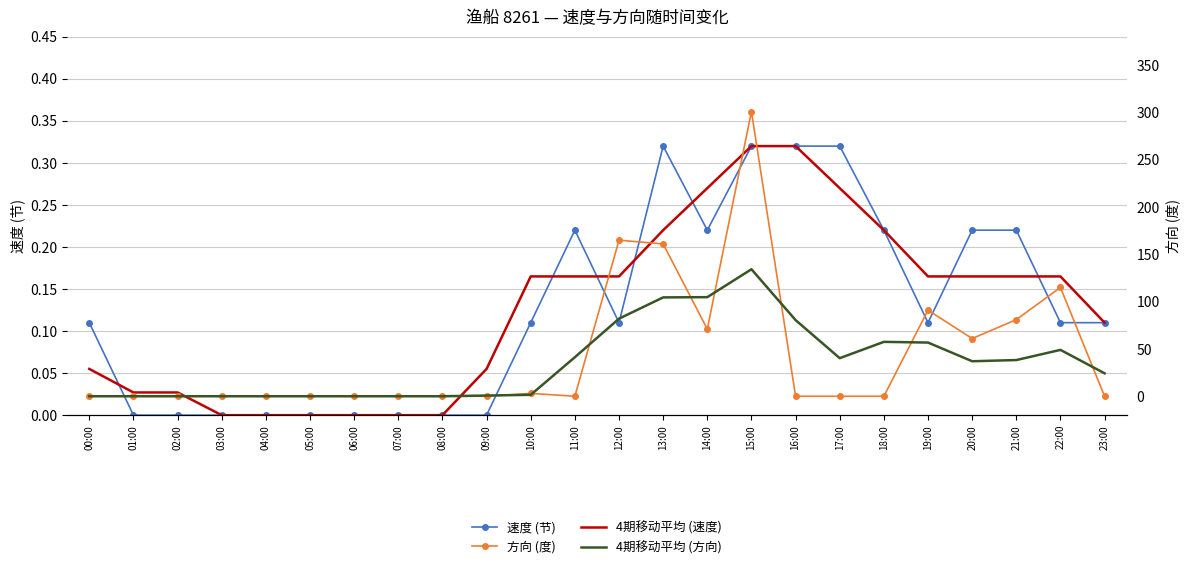

Where is the first local minimum for 方向 (度)?

11:00